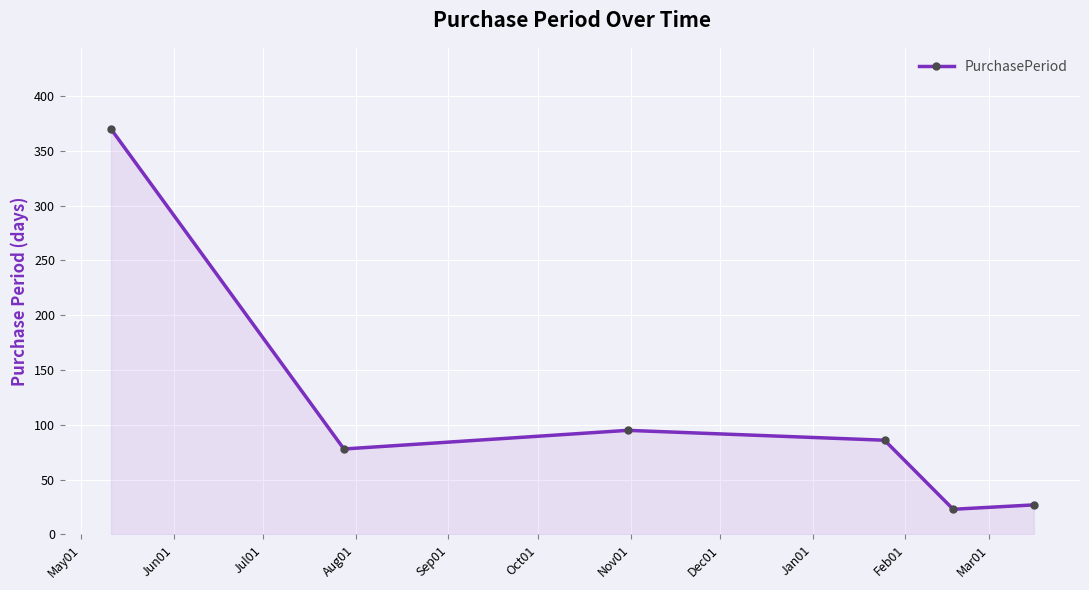

What is the value of the 5th point from the left?

23